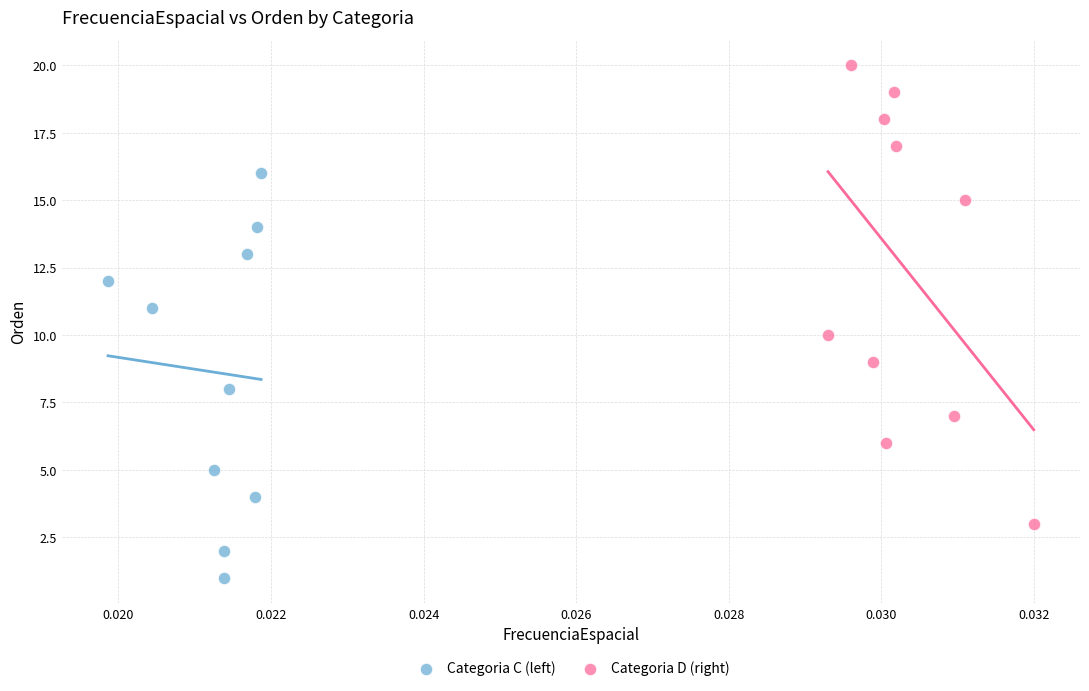

Which series reaches the maximum Y coordinate?

Categoria D (right)